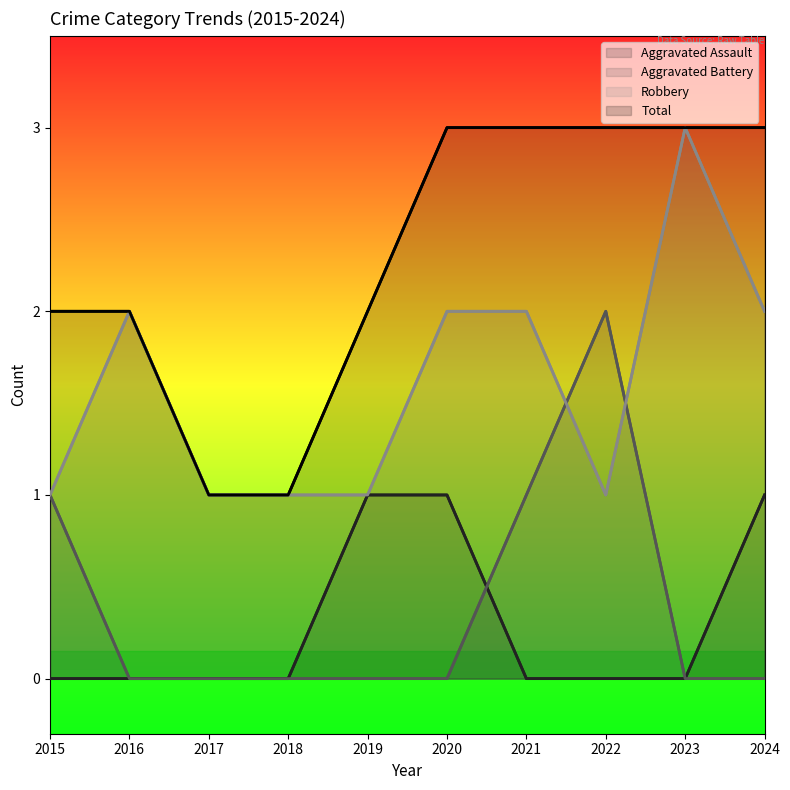

What is the sum of all Robbery values?

16